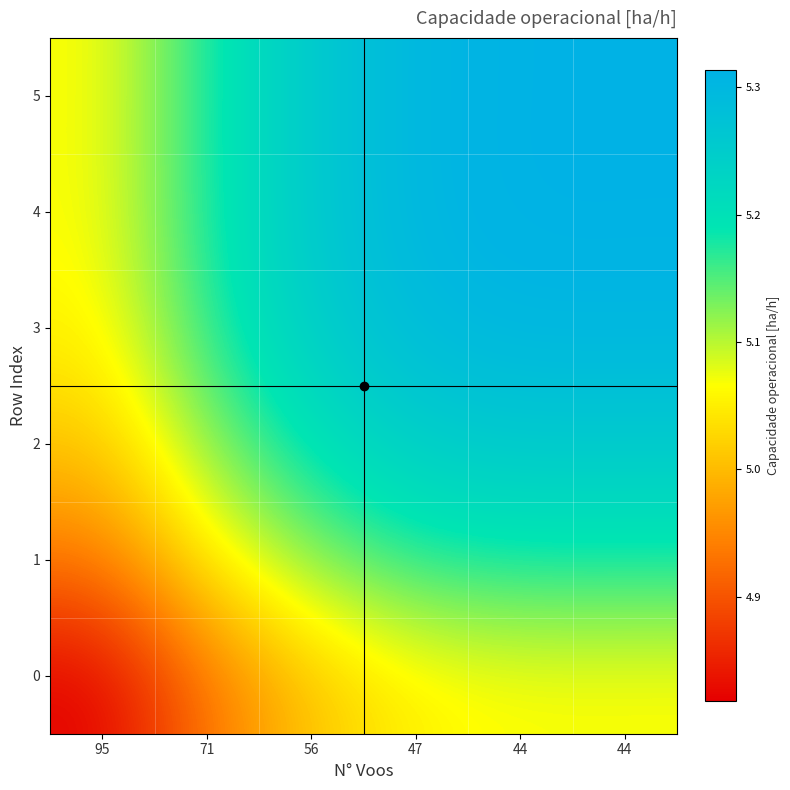

Reading right to left, transcribe all the data shown in this chart.

0: 44=5.1	44=5.1	47=5.1	56=5.0	71=4.9	95=4.8
1: 44=5.2	44=5.2	47=5.2	56=5.1	71=5.0	95=4.9
2: 44=5.3	44=5.3	47=5.2	56=5.2	71=5.1	95=5.0
3: 44=5.3	44=5.3	47=5.3	56=5.2	71=5.2	95=5.1
4: 44=5.3	44=5.3	47=5.3	56=5.3	71=5.2	95=5.1
5: 44=5.3	44=5.3	47=5.3	56=5.3	71=5.2	95=5.1